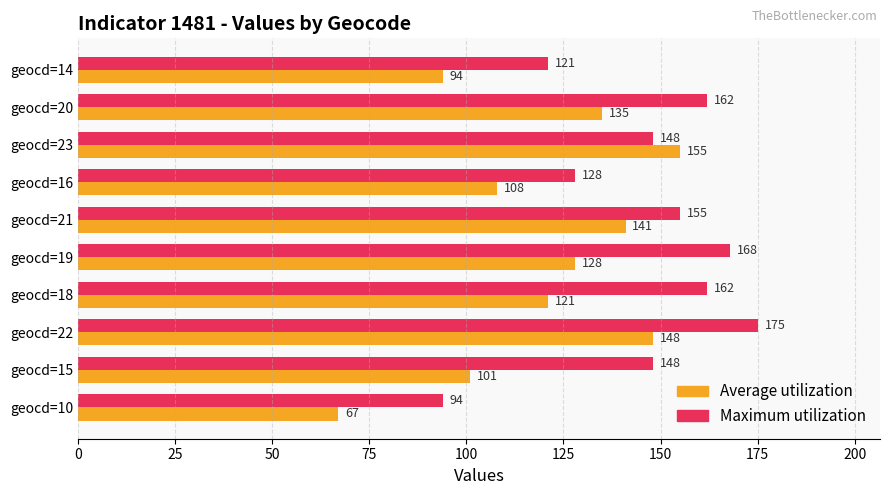

Is the value of Maximum utilization at geocd=21 greater than the value of Average utilization at geocd=14?

Yes